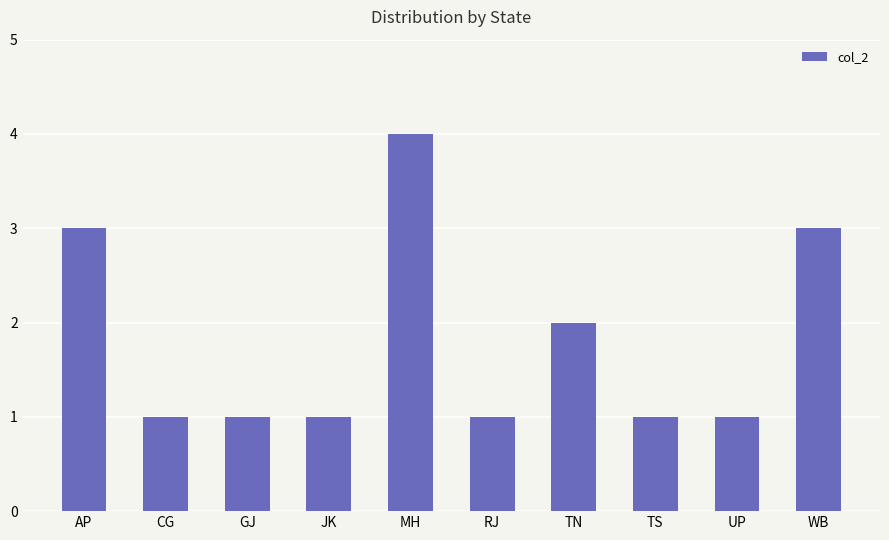

What position from the right is GJ?

8